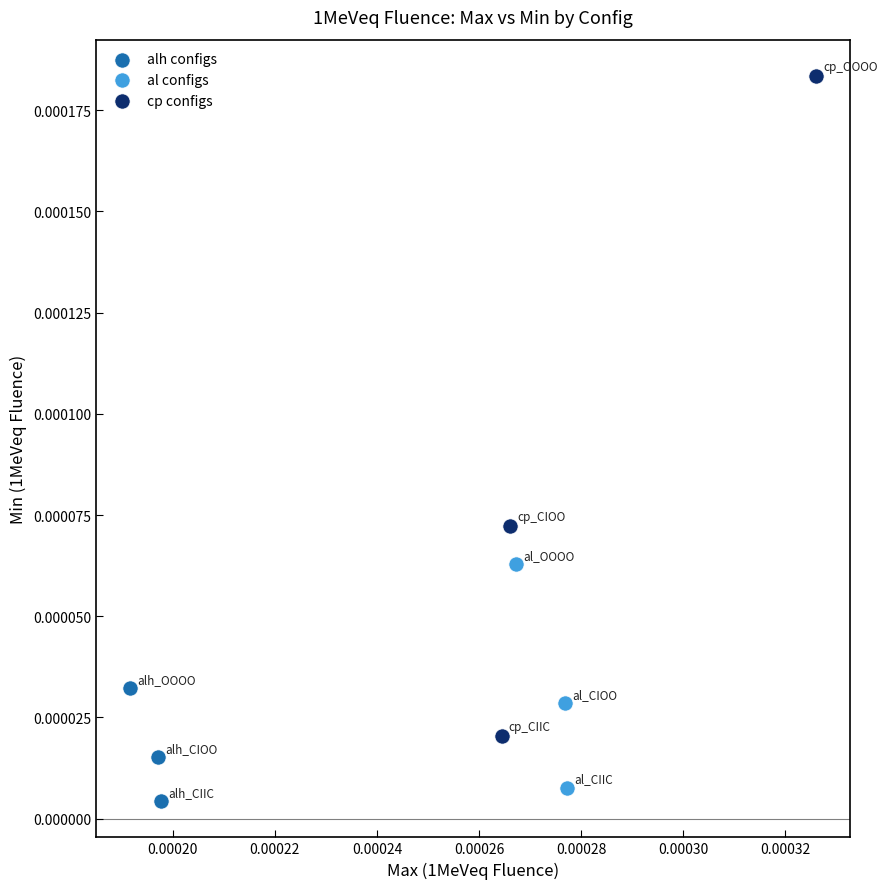

Which series reaches the minimum Y coordinate?

alh configs